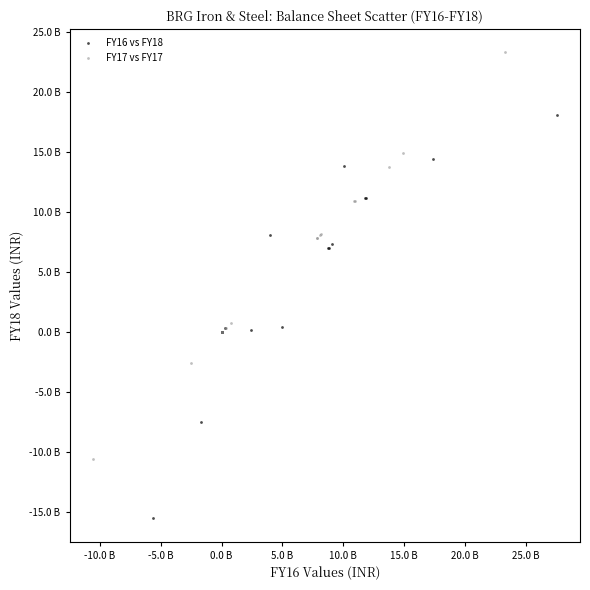

Which series reaches the minimum Y coordinate?

FY16 vs FY18